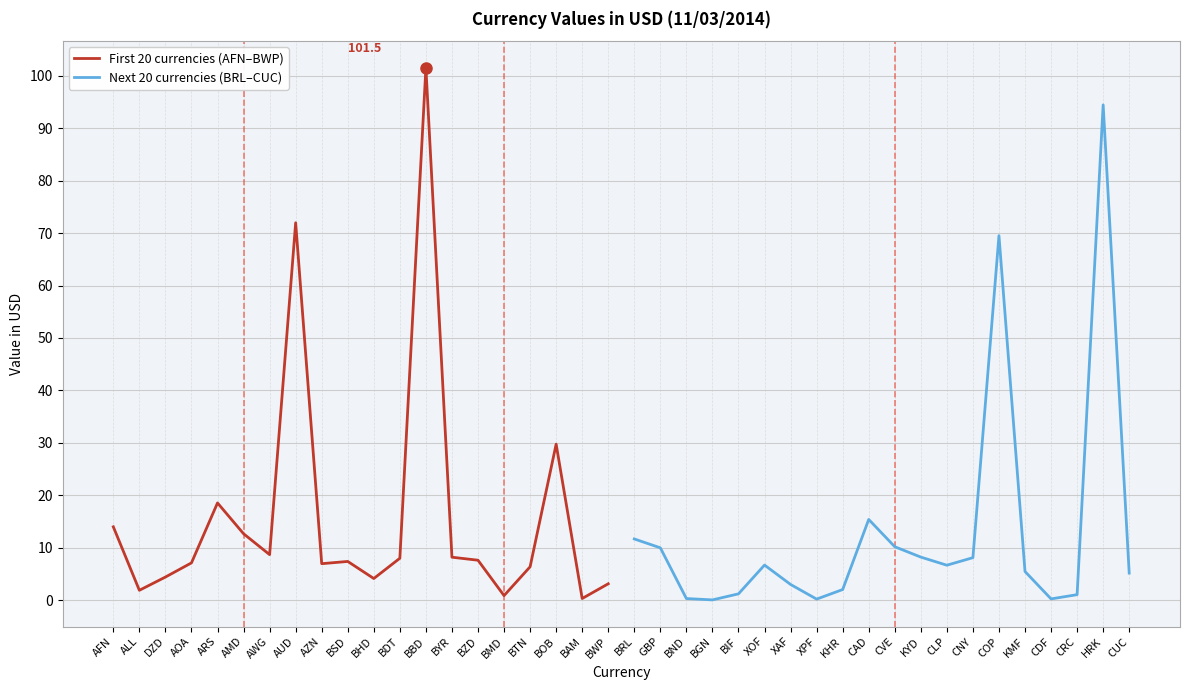

The First 20 currencies (AFN–BWP) series shows 8.7 at AWG. True or false?

True